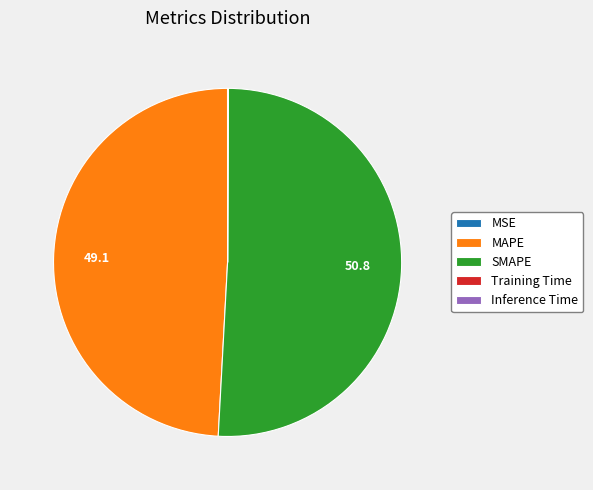

The SMAPE slice represents 42% of the pie. True or false?

False